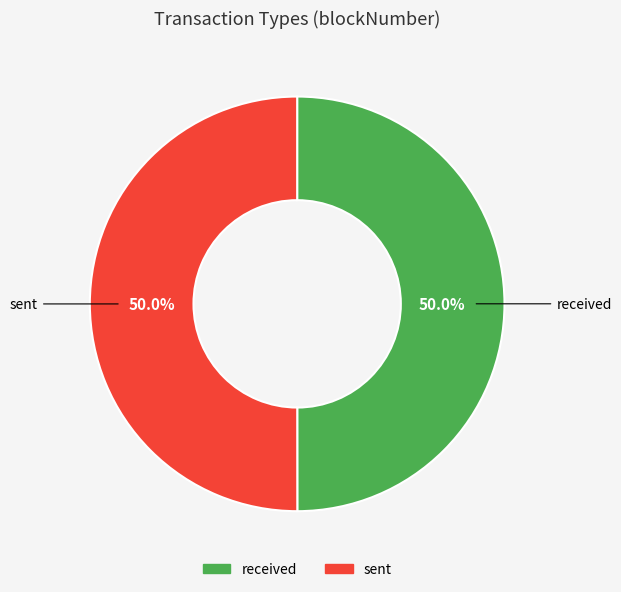

What is the total percentage of sent and received?

100.0%